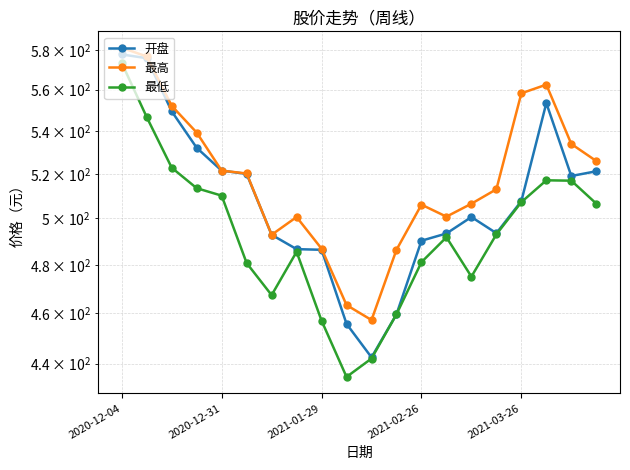

How many distinct data groups are displayed?

3